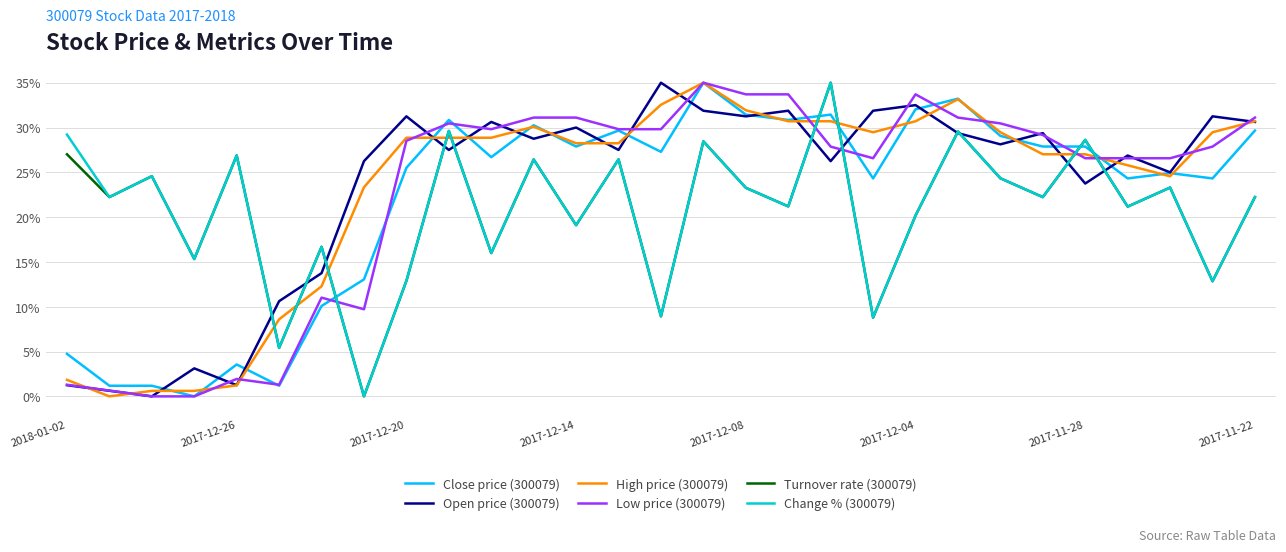

After their last crossing, which series has the higher values: Low price (300079) or Turnover rate (300079)?

Low price (300079)